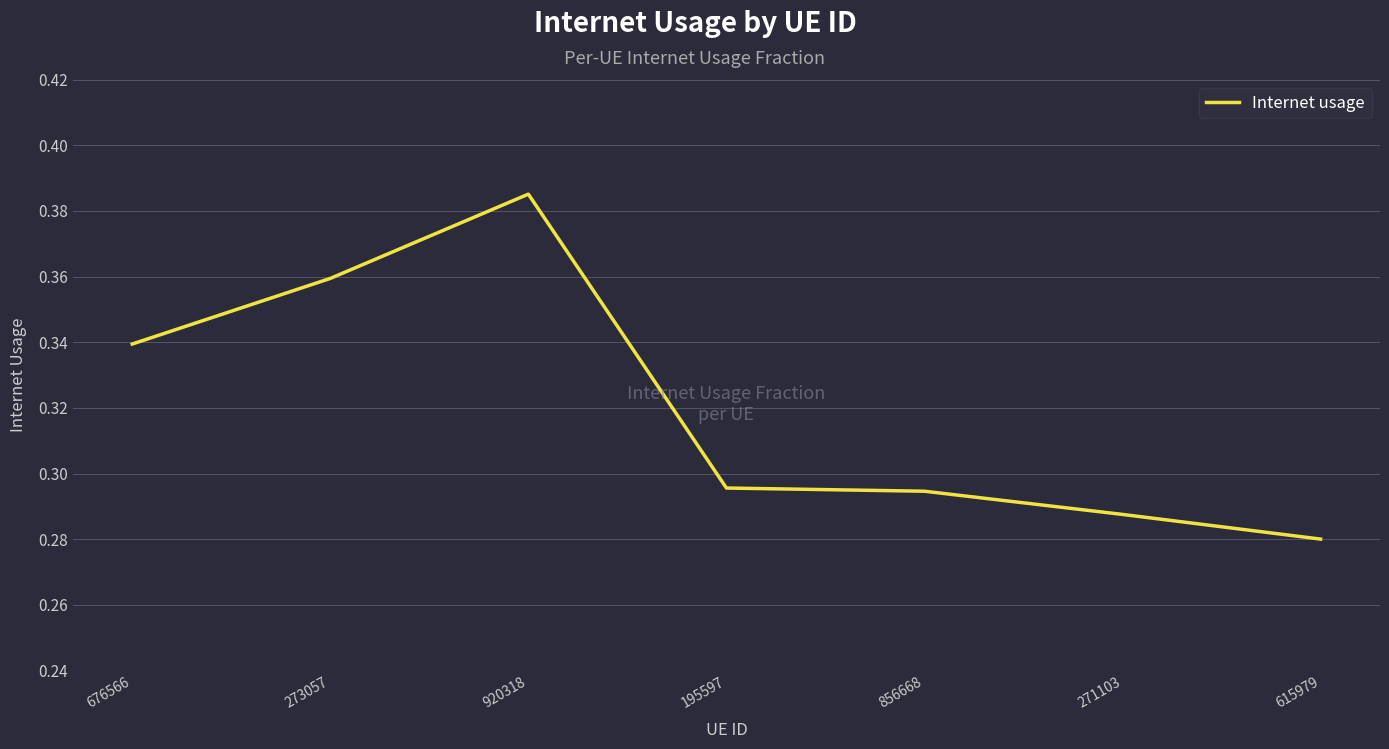

What is the difference between the maximum and minimum values?

0.1